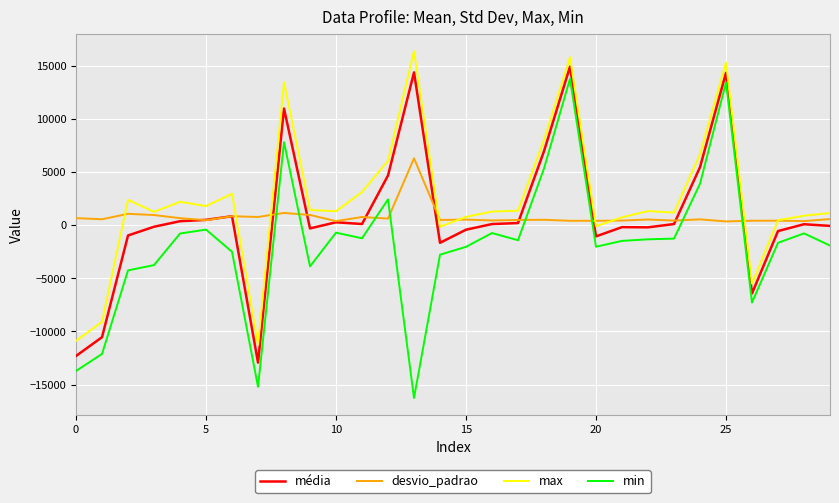

What is the maximum value shown in the chart?

16352.0